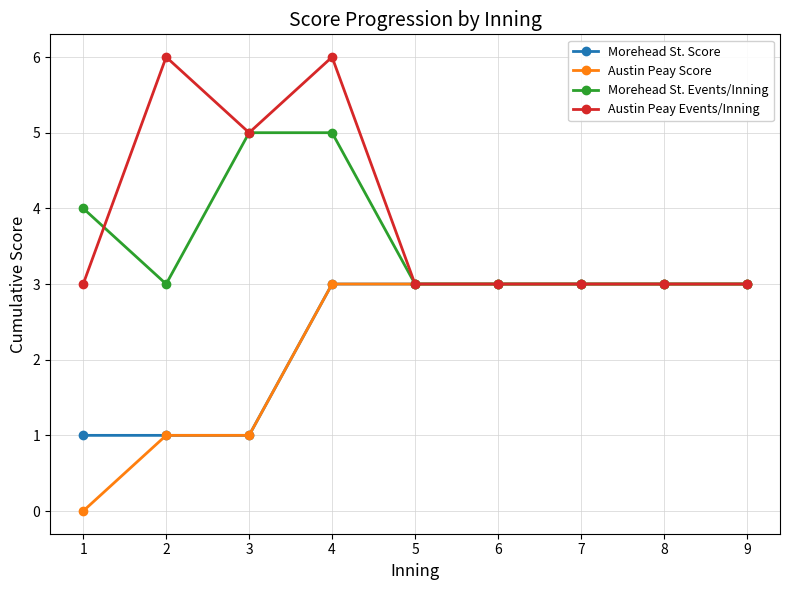

At which category is the sum across all series the highest?

4